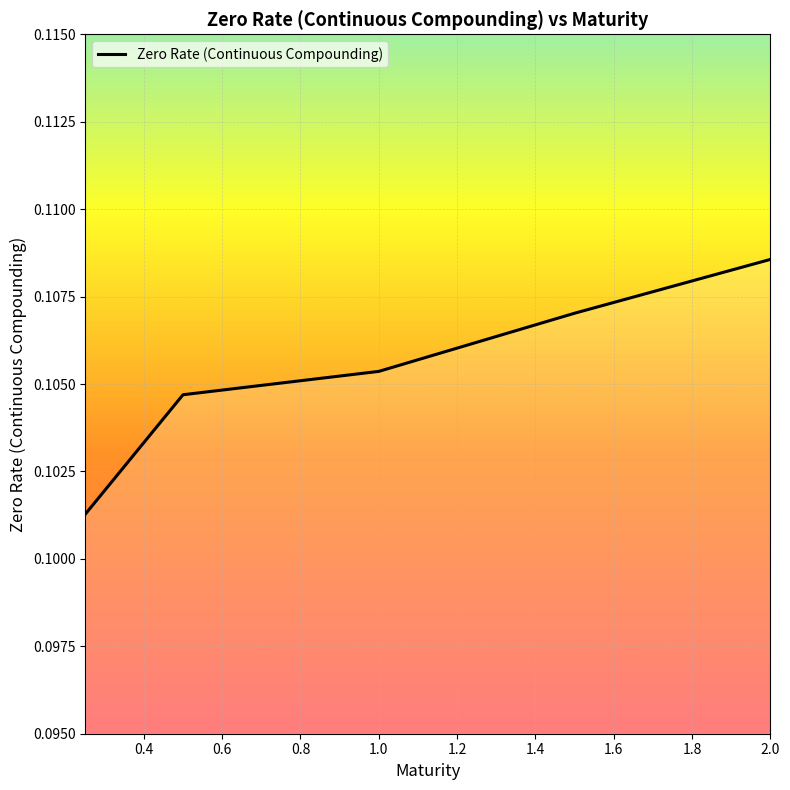

What is the sum of all values?

0.5